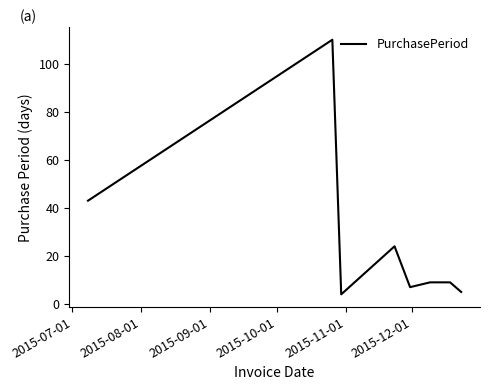

What is the difference between the maximum and minimum values?

106